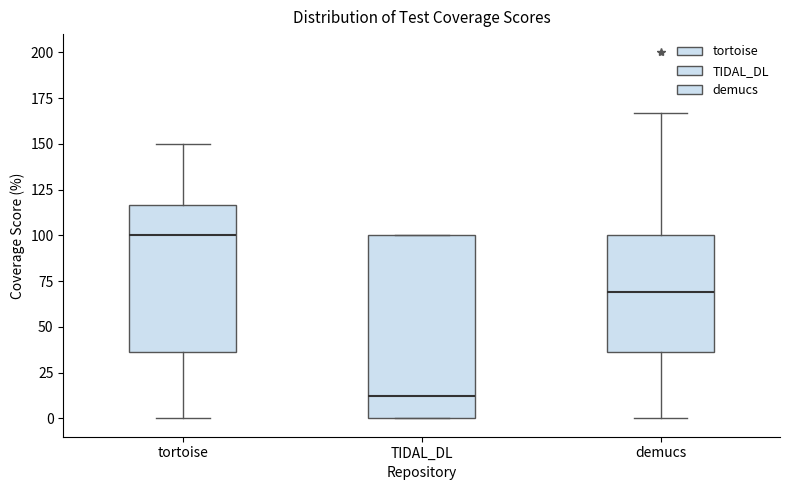

Reading left to right, transcribe this box plot: for each box, give where its median line is, the range the box spans, and where its two whiskers end, as read against the y-axis. The values are not printed on the chart, so give them approximately, as read against the axis.

tortoise: median 100, box 35 to 115, whiskers 0 to 150
TIDAL_DL: median 10, box 0 to 100, whiskers 0 to 100
demucs: median 70, box 35 to 100, whiskers 0 to 165